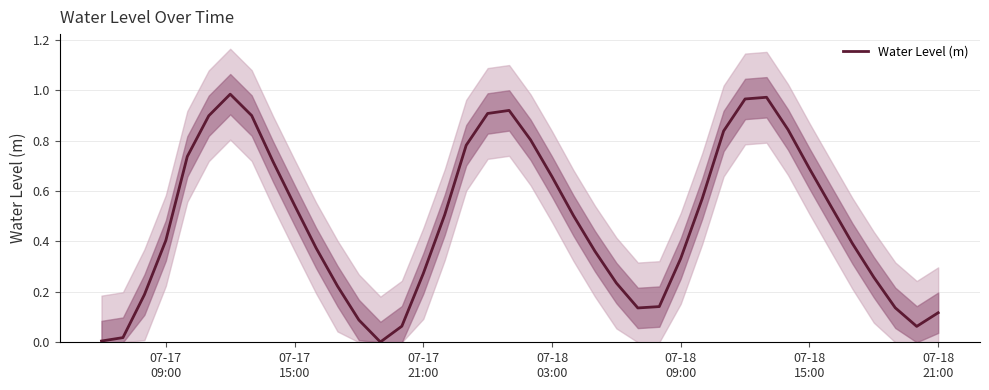

How many interior local valleys (lower than both neighbors) does the data have?

3